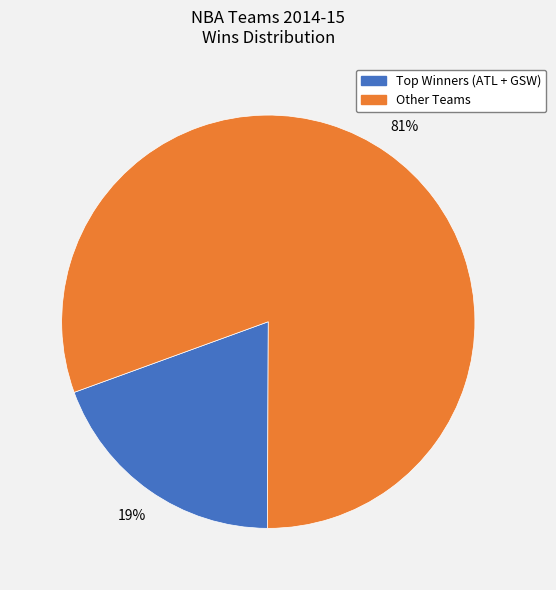

Does any single category account for the majority?

Yes